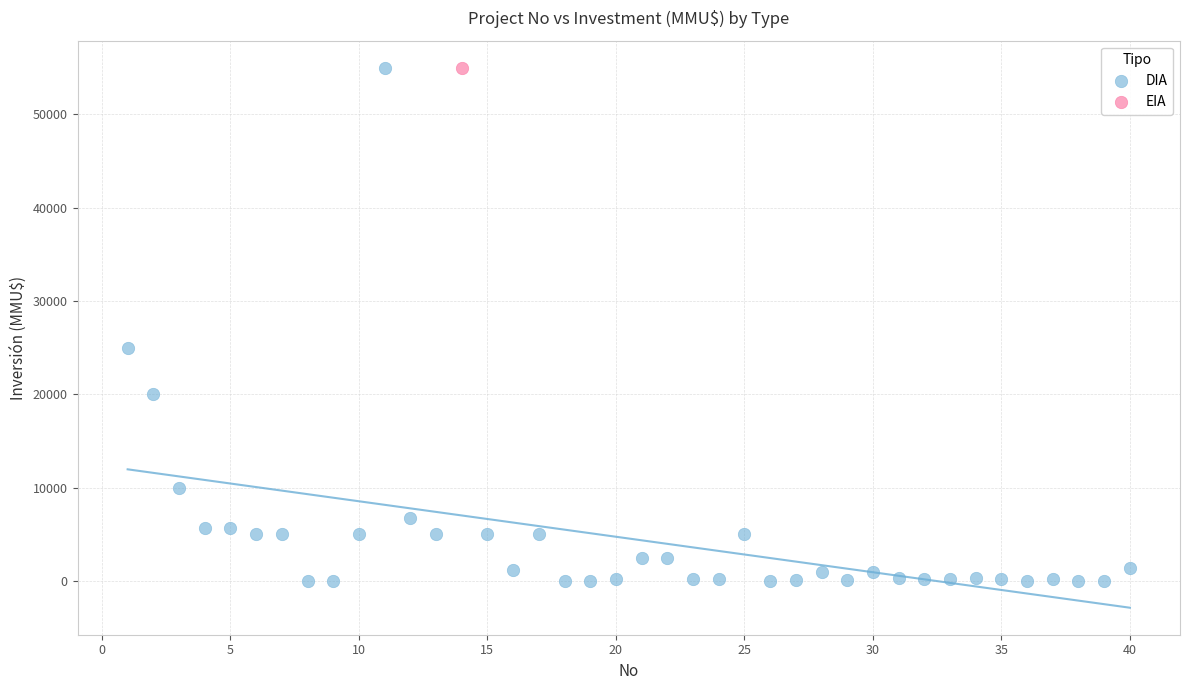

What are all the series names shown in the legend?

DIA, EIA